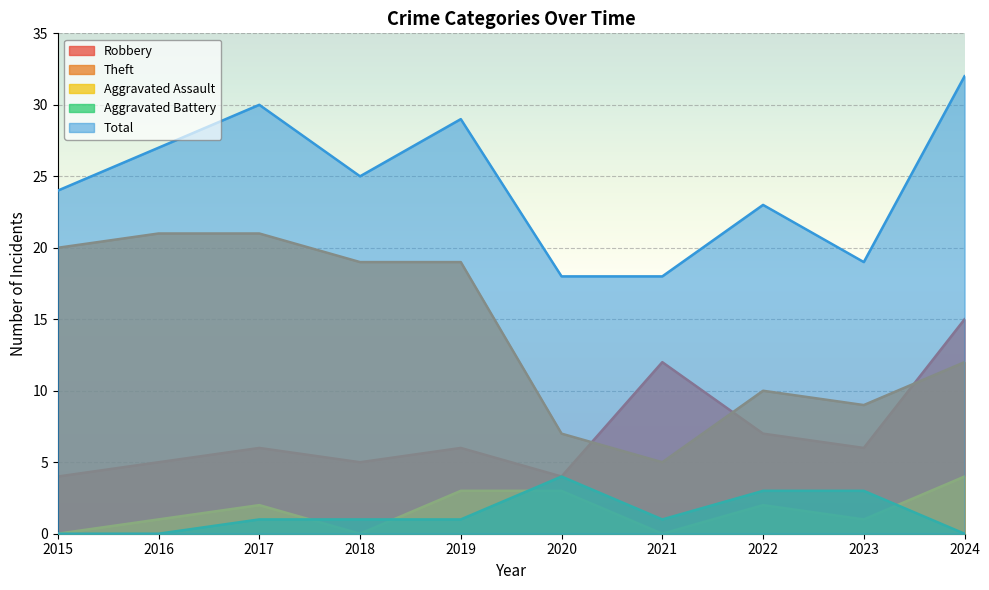

What is the average value of the Aggravated Battery series?

1